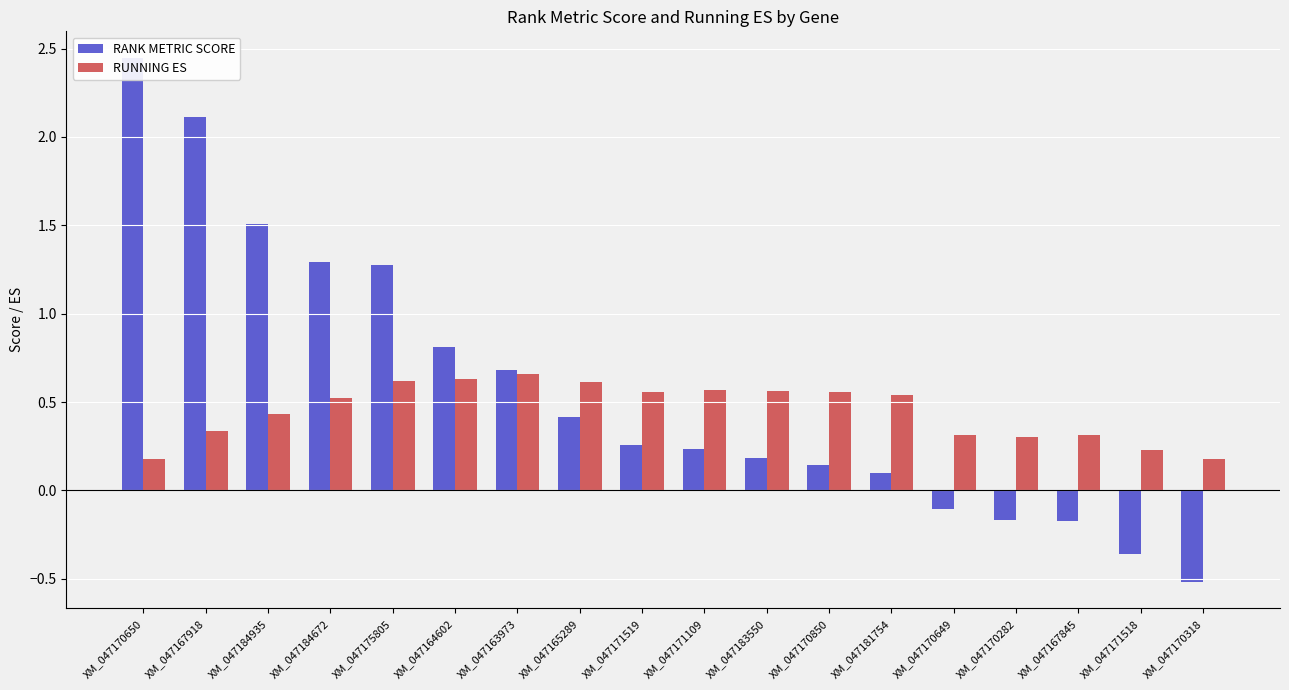

What is the value of the RANK METRIC SCORE bar at the 6th from the left?

0.8